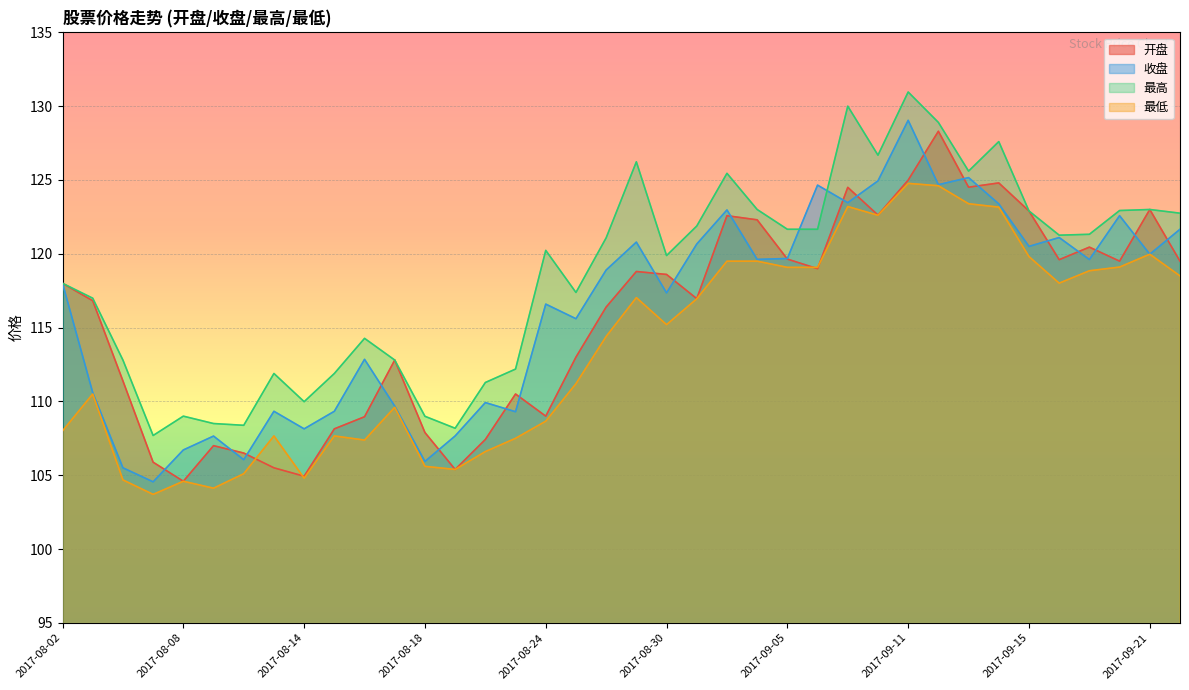

How many lines are shown in the chart?

4